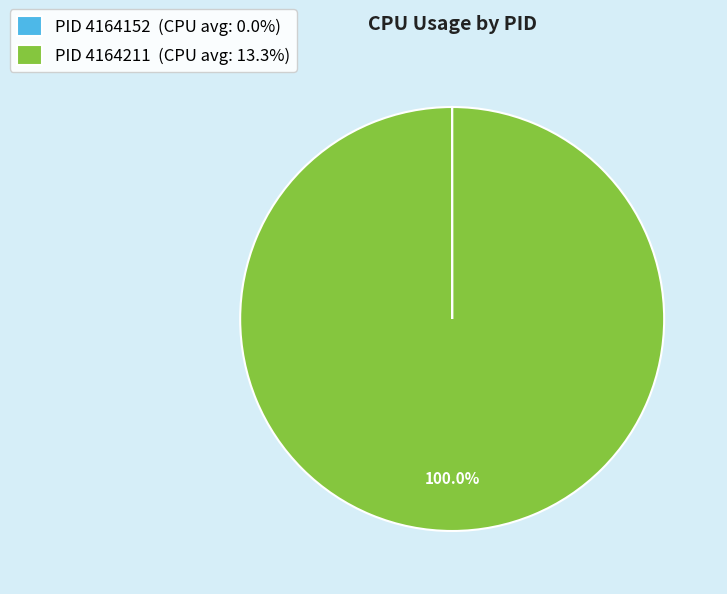

Is there a majority slice in this chart?

Yes